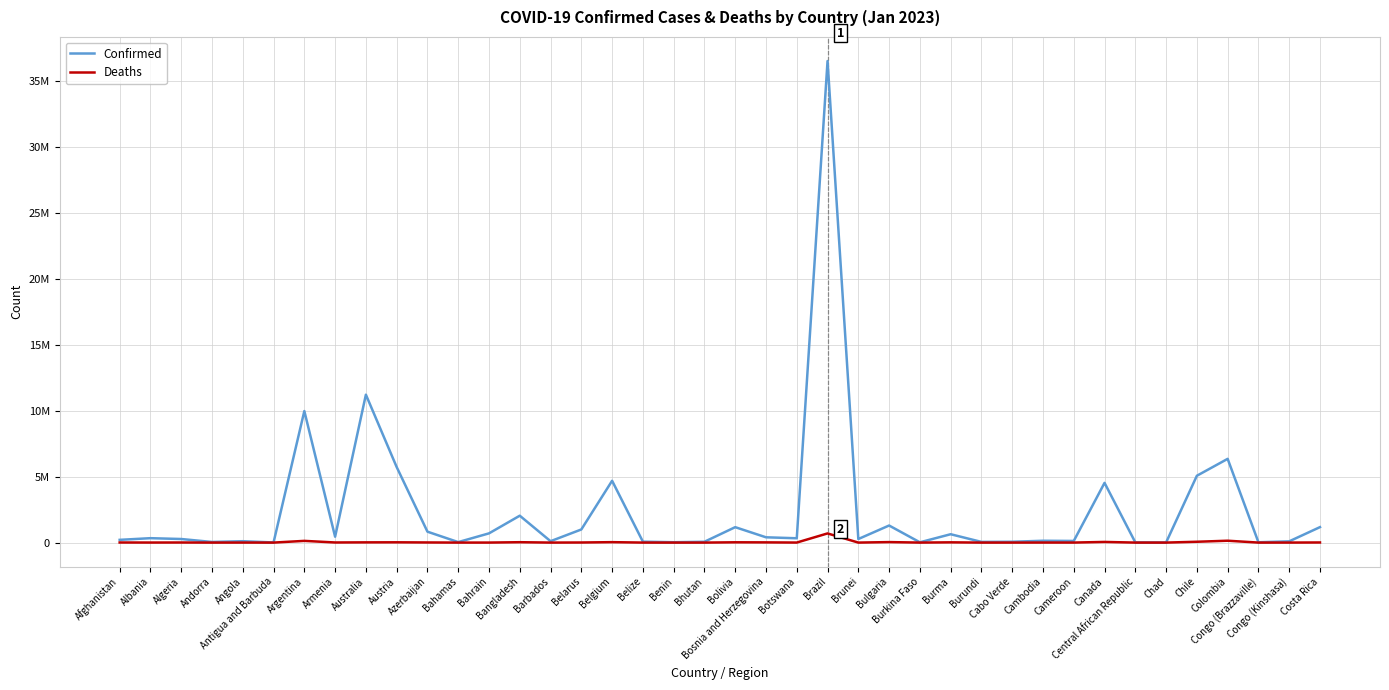

Does the chart display data point markers on the line(s)?

No